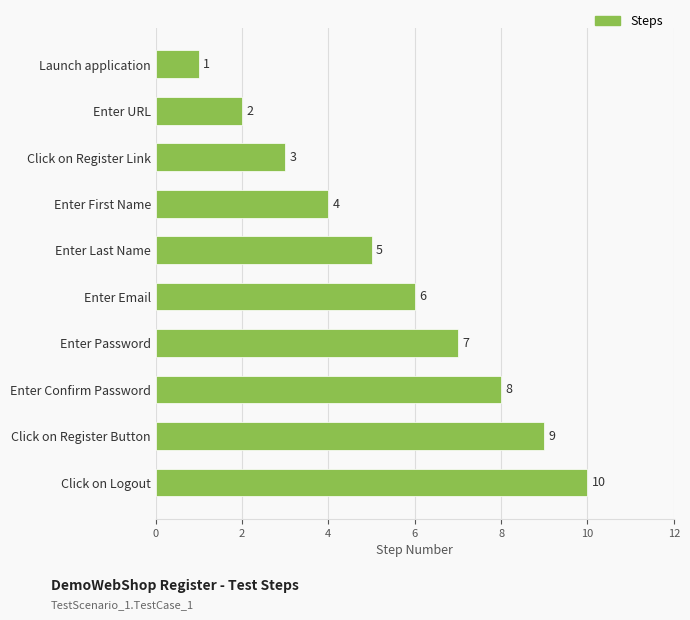

What position from the top is Enter Password?

7